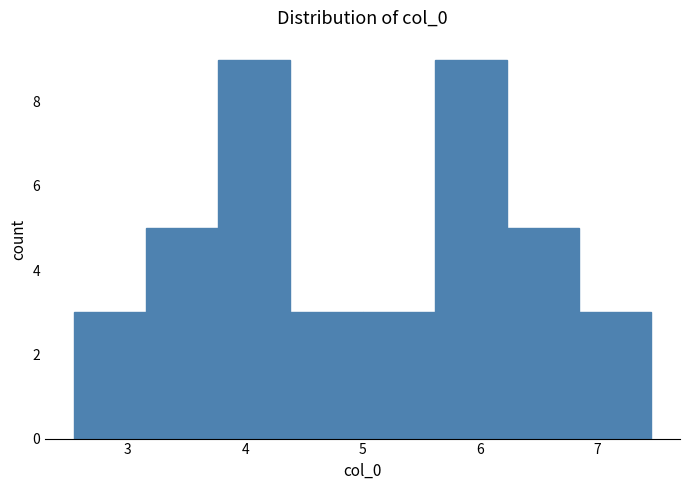

Reading left to right, transcribe this chart: for each bar, give the range it covers on the x-axis and its height. Neither the bar edges nor the heights are printed on the chart, so give them approximately, as read against the axes.

2.5 to 3.2: 3
3.2 to 3.8: 5
3.8 to 4.4: 9
4.4 to 5.0: 3
5.0 to 5.6: 3
5.6 to 6.2: 9
6.2 to 6.8: 5
6.8 to 7.5: 3